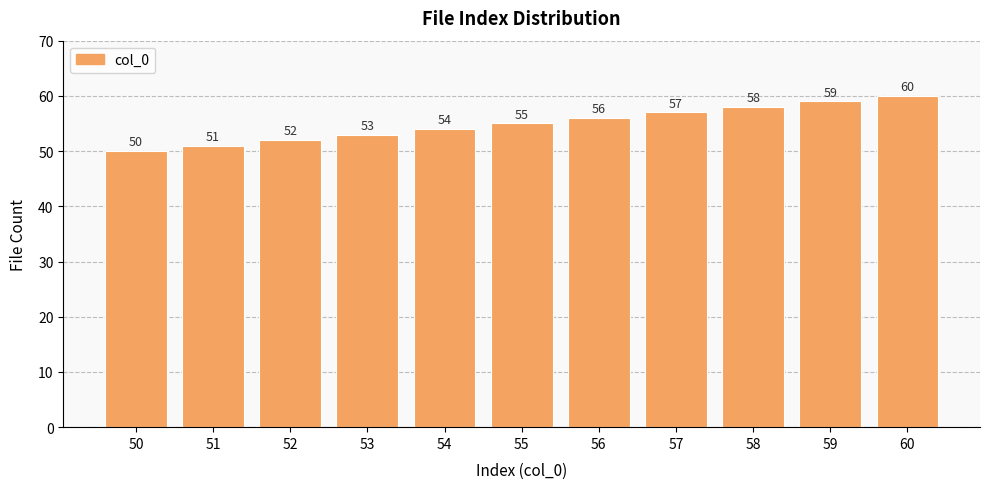

Where is the data nearest to the value 55?

55